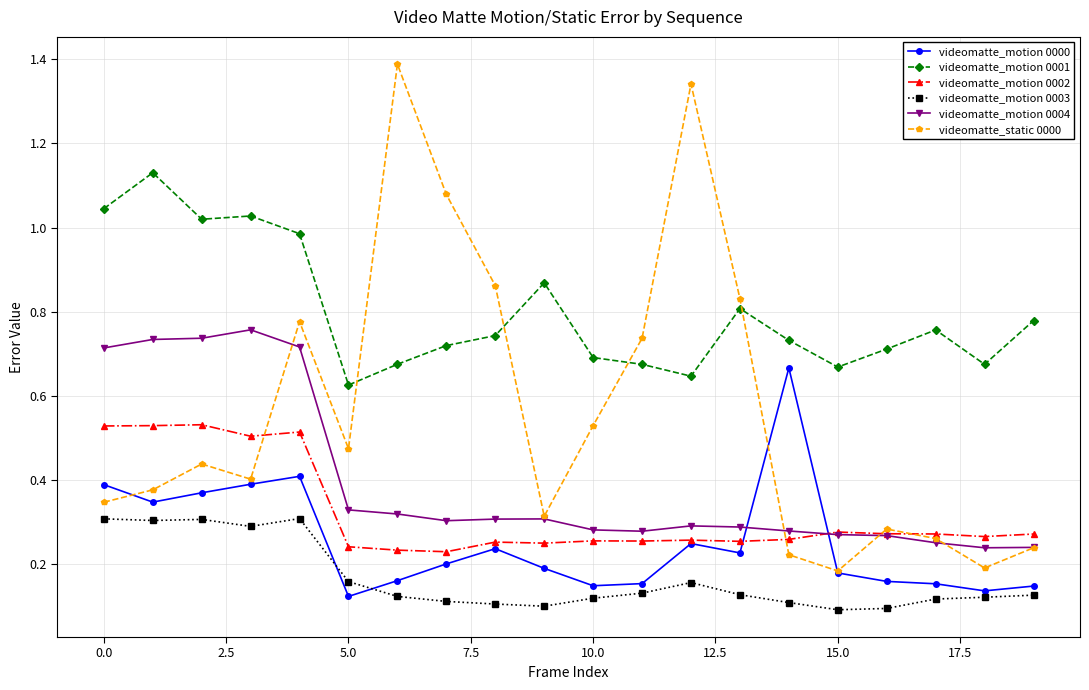

List the series in order of their peak value, highest first.

videomatte_static 0000, videomatte_motion 0001, videomatte_motion 0004, videomatte_motion 0000, videomatte_motion 0002, videomatte_motion 0003